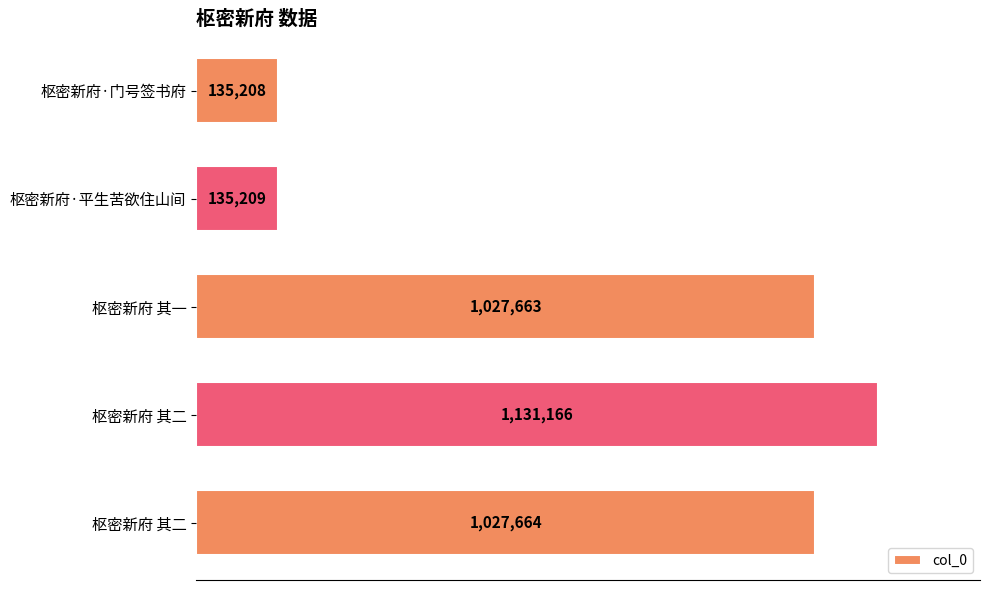

Does the chart contain any negative values?

No